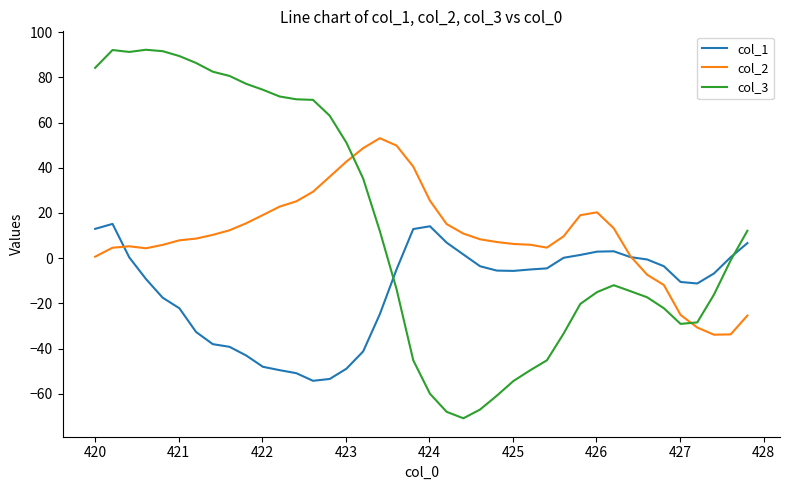

Does the chart display data point markers on the line(s)?

No